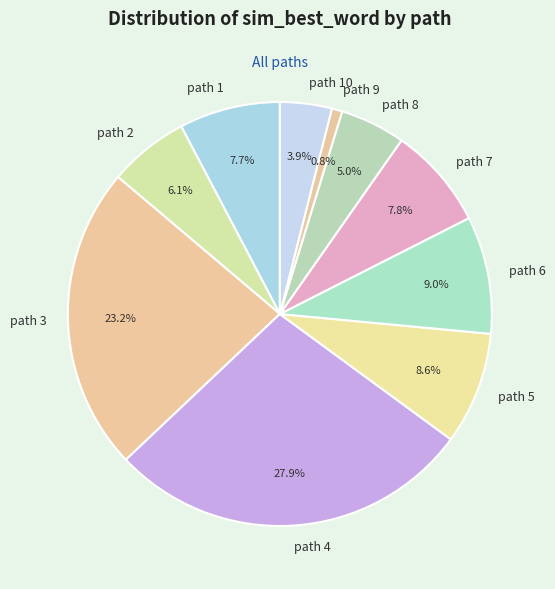

Is the sum of path 10 and path 5 greater than half?

No